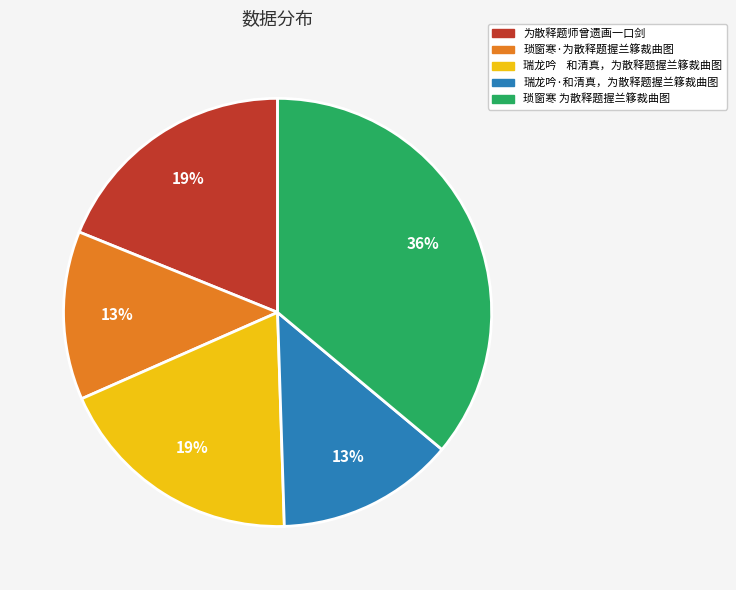

To the nearest percent, what is the difference between the 琐窗寒·为散释题握兰簃裁曲图 and 琐窗寒 为散释题握兰簃裁曲图 slice percentages?

23%